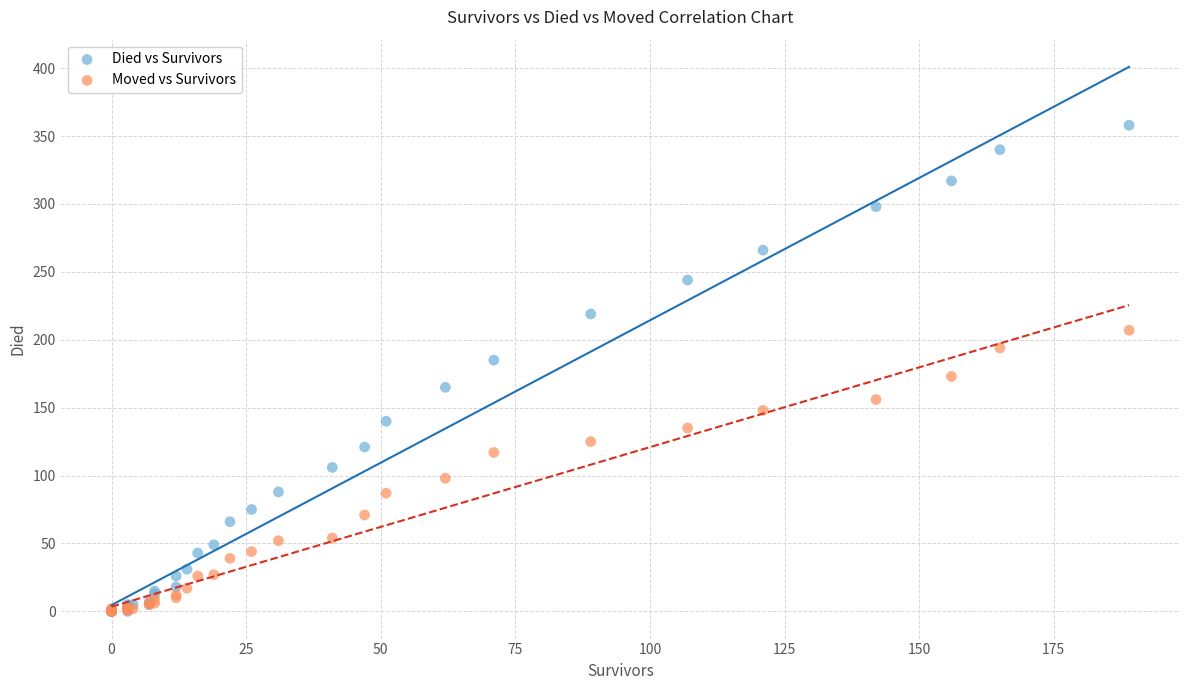

What are all the series names shown in the legend?

Died vs Survivors, Moved vs Survivors